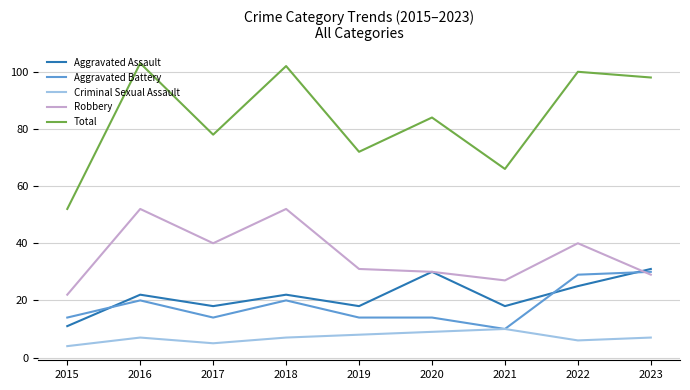

Which series has the largest total across all categories?

Total